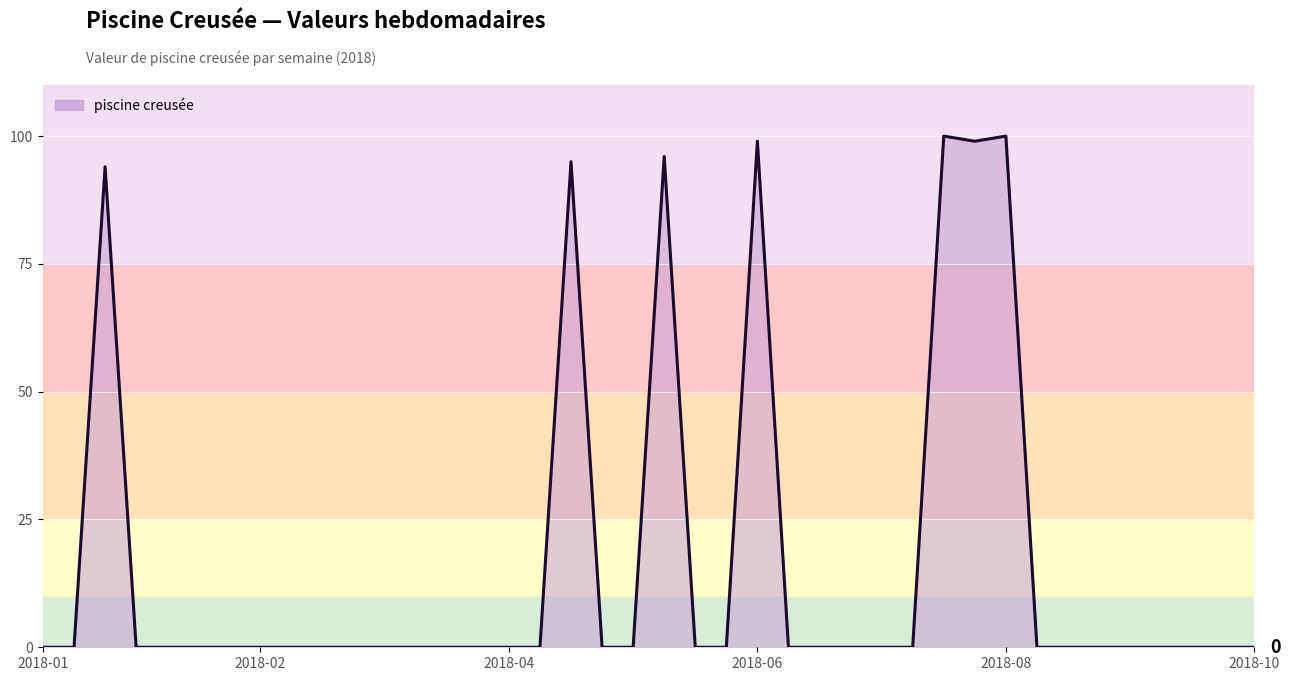

What is the greatest value displayed?

100